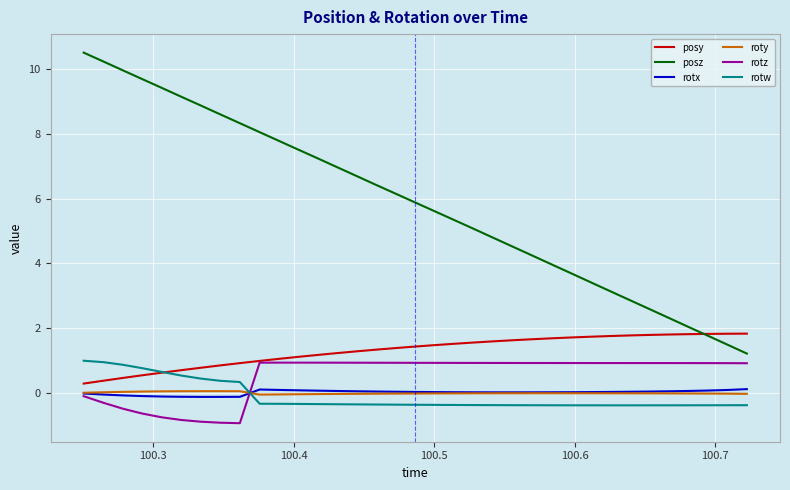

True or false: posz and rotx intersect in this chart.

False